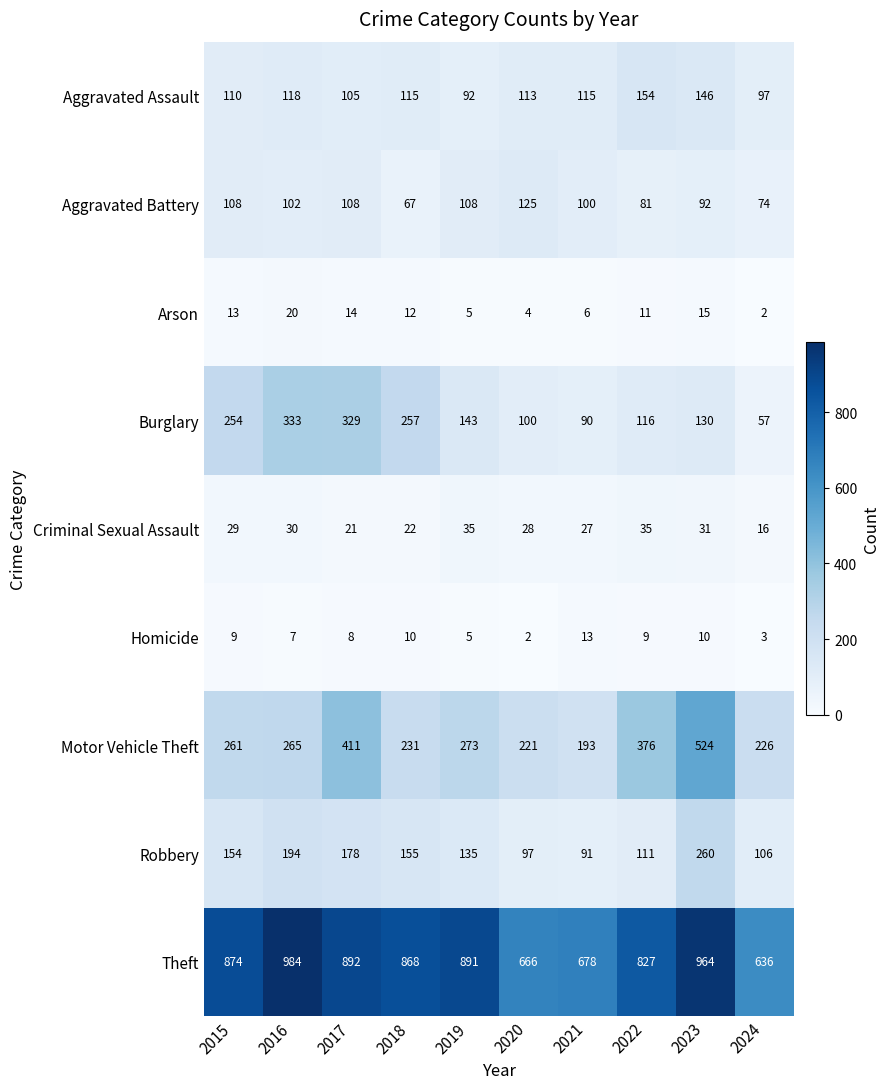

The value of Robbery at 2019 is 135. True or false?

True